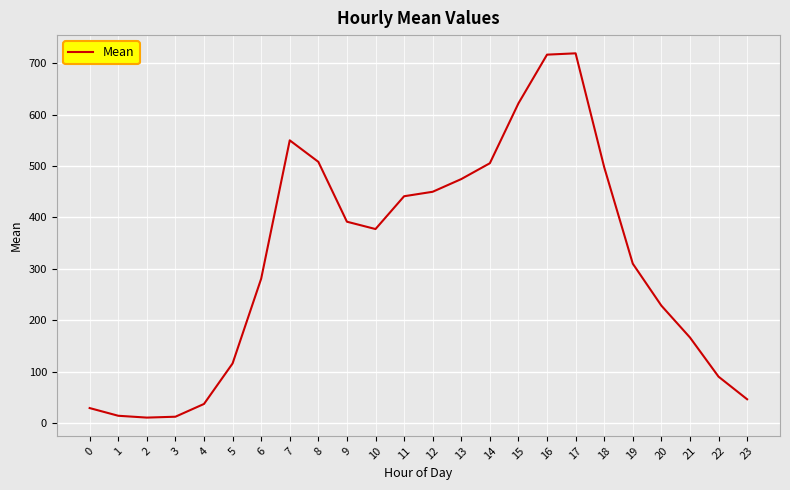

What is the difference between the values at 18 and 12?

47.9